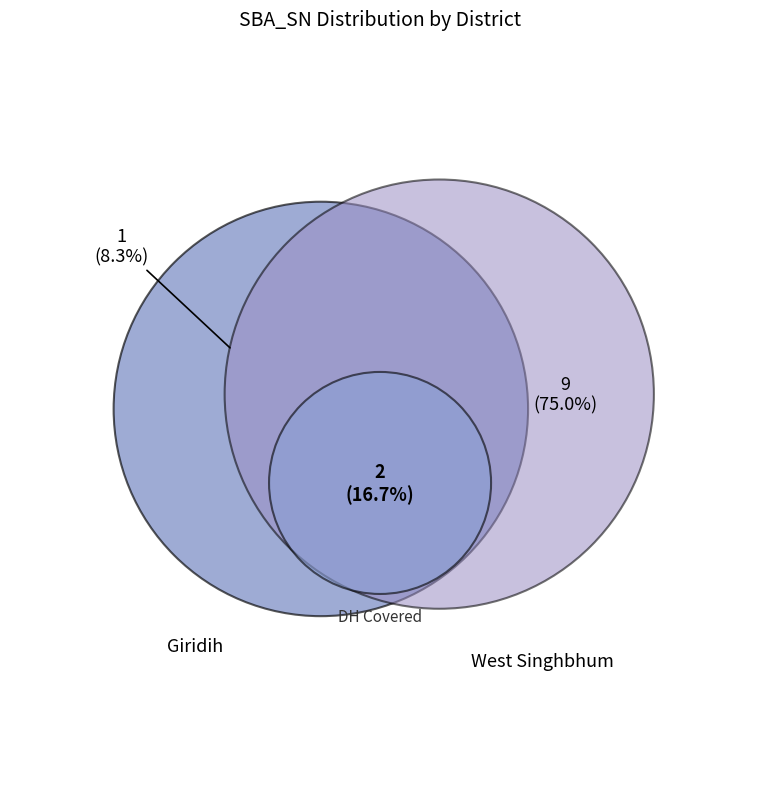

Combined, do West Singhbhum and Count of Yes account for over 50%?

Yes